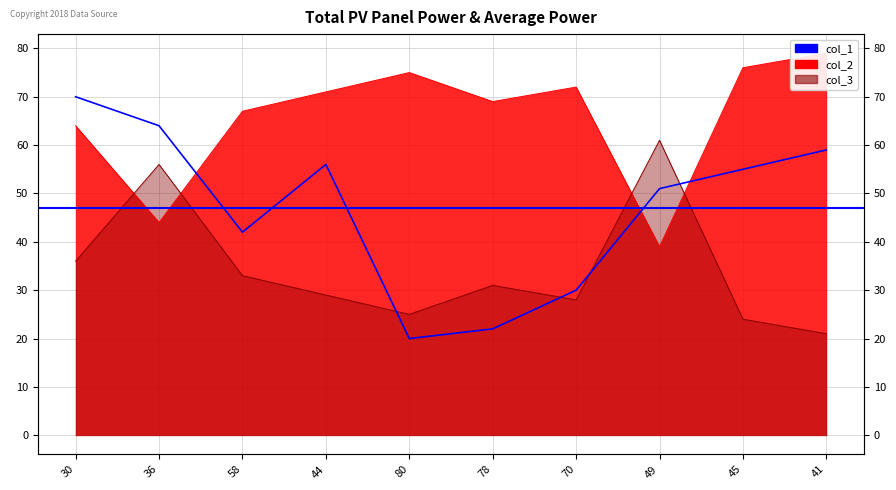

Reading right to left, list all the values displayed in this chart.

col_1: 41=59	45=55	49=51	70=30	78=22	80=20	44=56	58=42	36=64	30=70
col_2: 41=79	45=76	49=39	70=72	78=69	80=75	44=71	58=67	36=44	30=64
col_3: 41=21	45=24	49=61	70=28	78=31	80=25	44=29	58=33	36=56	30=36